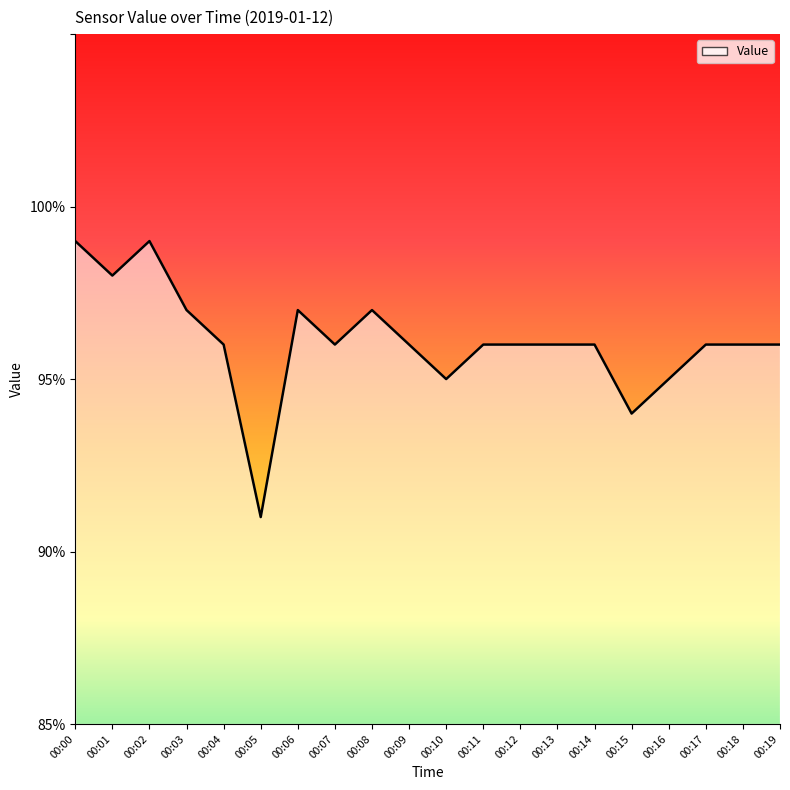

What is the ratio of the value at 00:12 to the value at 00:11?

1.0